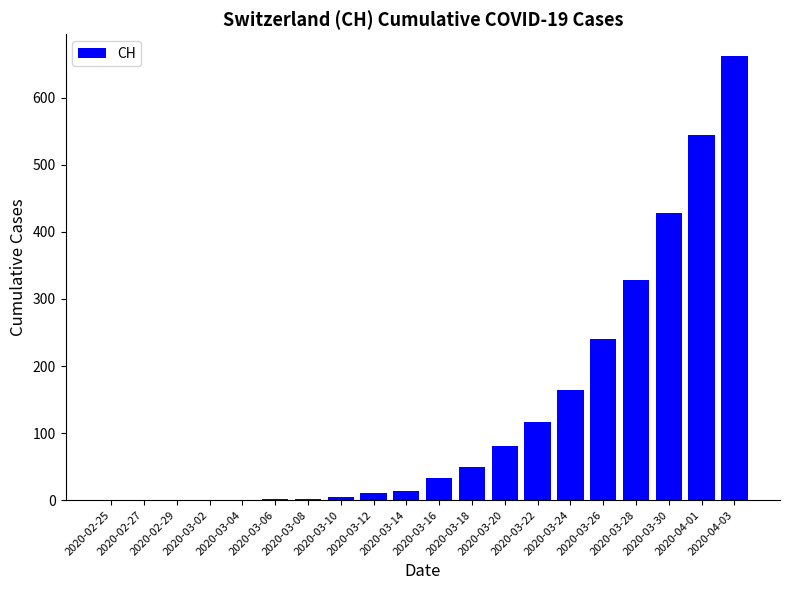

Which has a higher value, 2020-03-16 or 2020-03-24?

2020-03-24